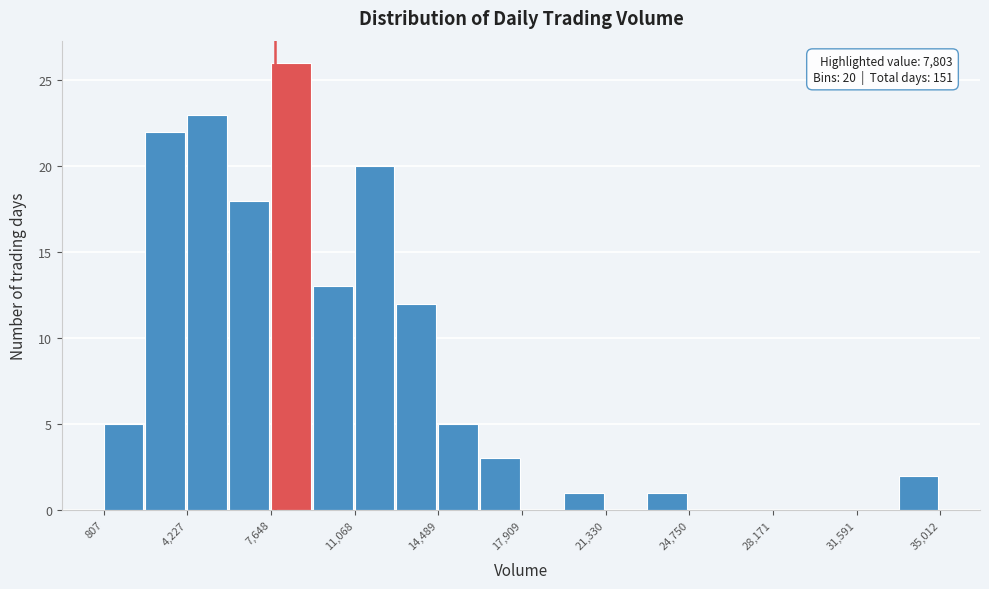

Read against the x-axis, roughly where is the centre of the tallest bar?

8500